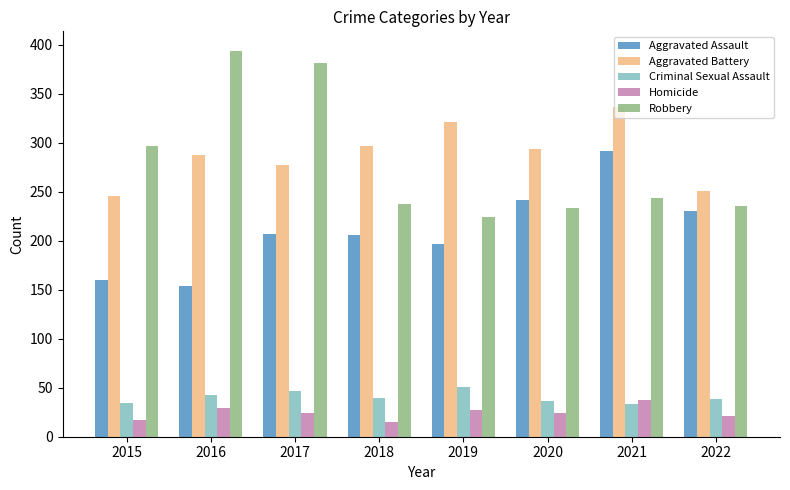

What is the average value of the Criminal Sexual Assault series?

40